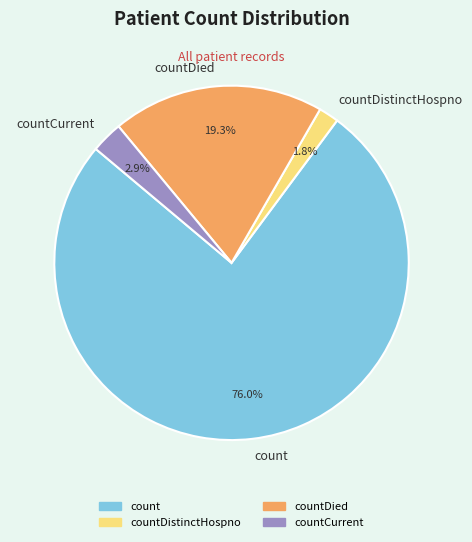

To the nearest percent, what is the difference between the largest and smallest slice percentages?

74%